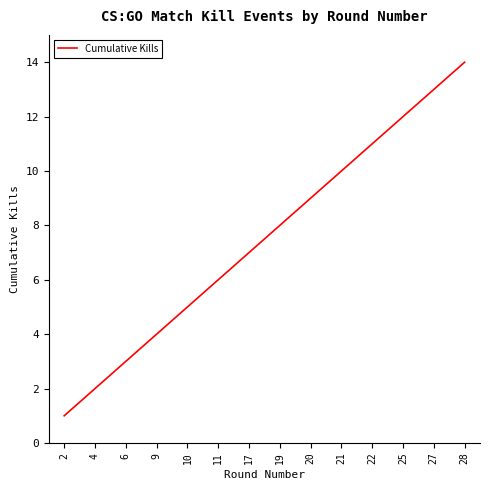

What is the smallest value displayed?

1